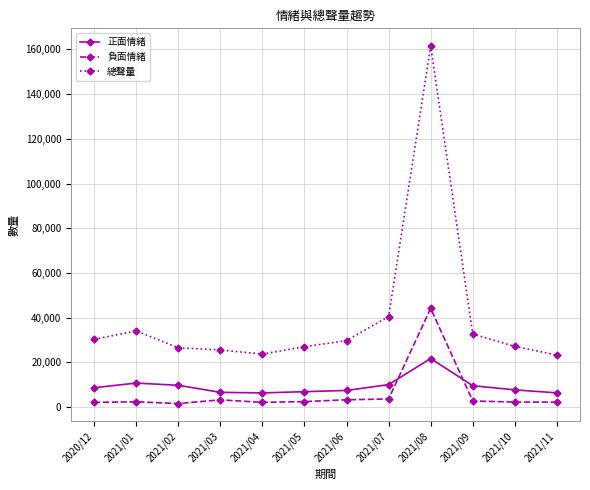

What position from the right is 2021/08?

4